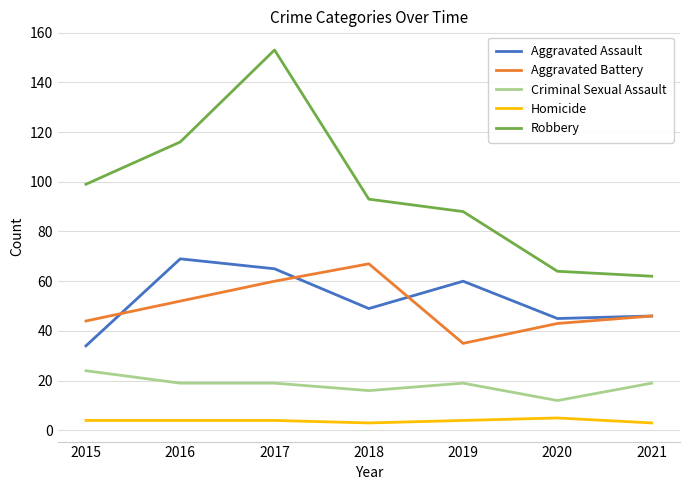

At which category is the sum across all series the highest?

2017